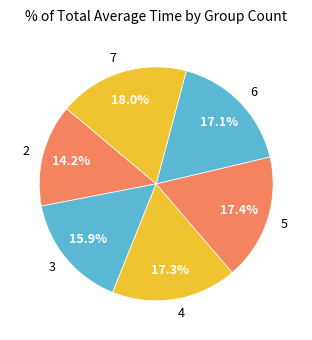

Which category has the biggest portion of the pie?

7